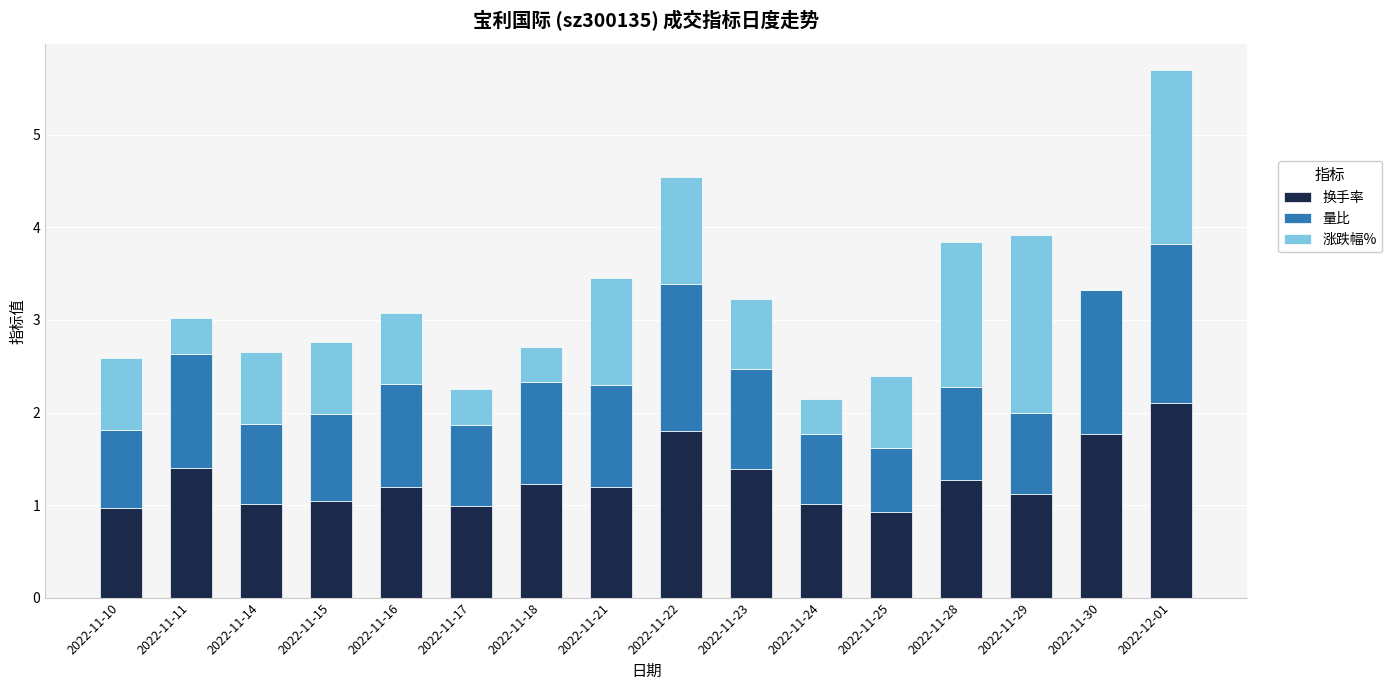

What is the maximum value for 换手率?

2.1